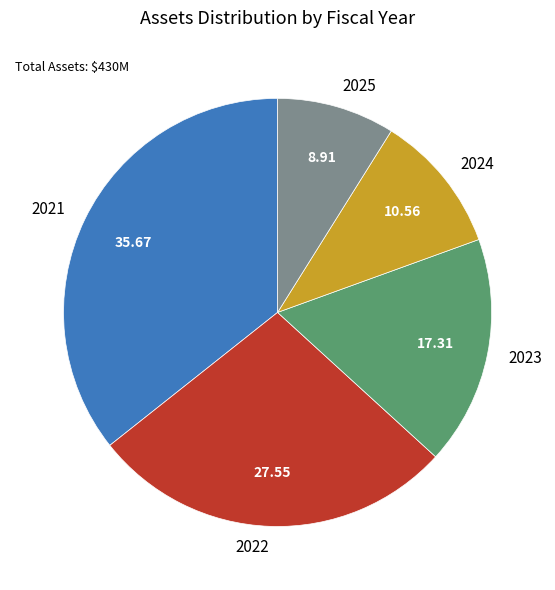

Rank the categories by value from highest to lowest.

2021, 2022, 2023, 2024, 2025